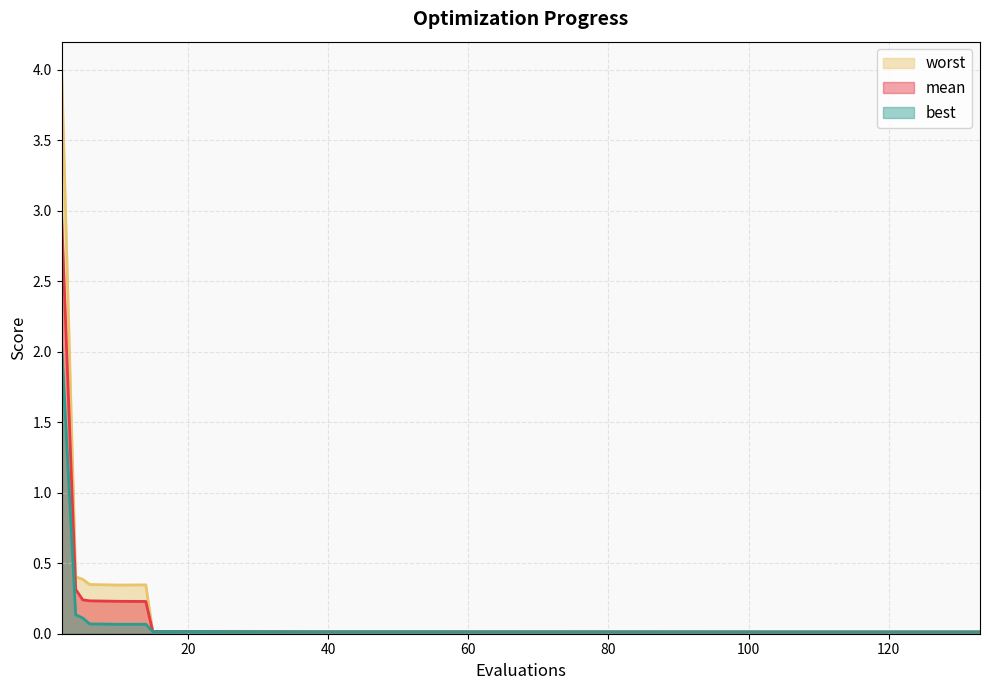

What is the value of the mean point at the 5th from the left?

0.2